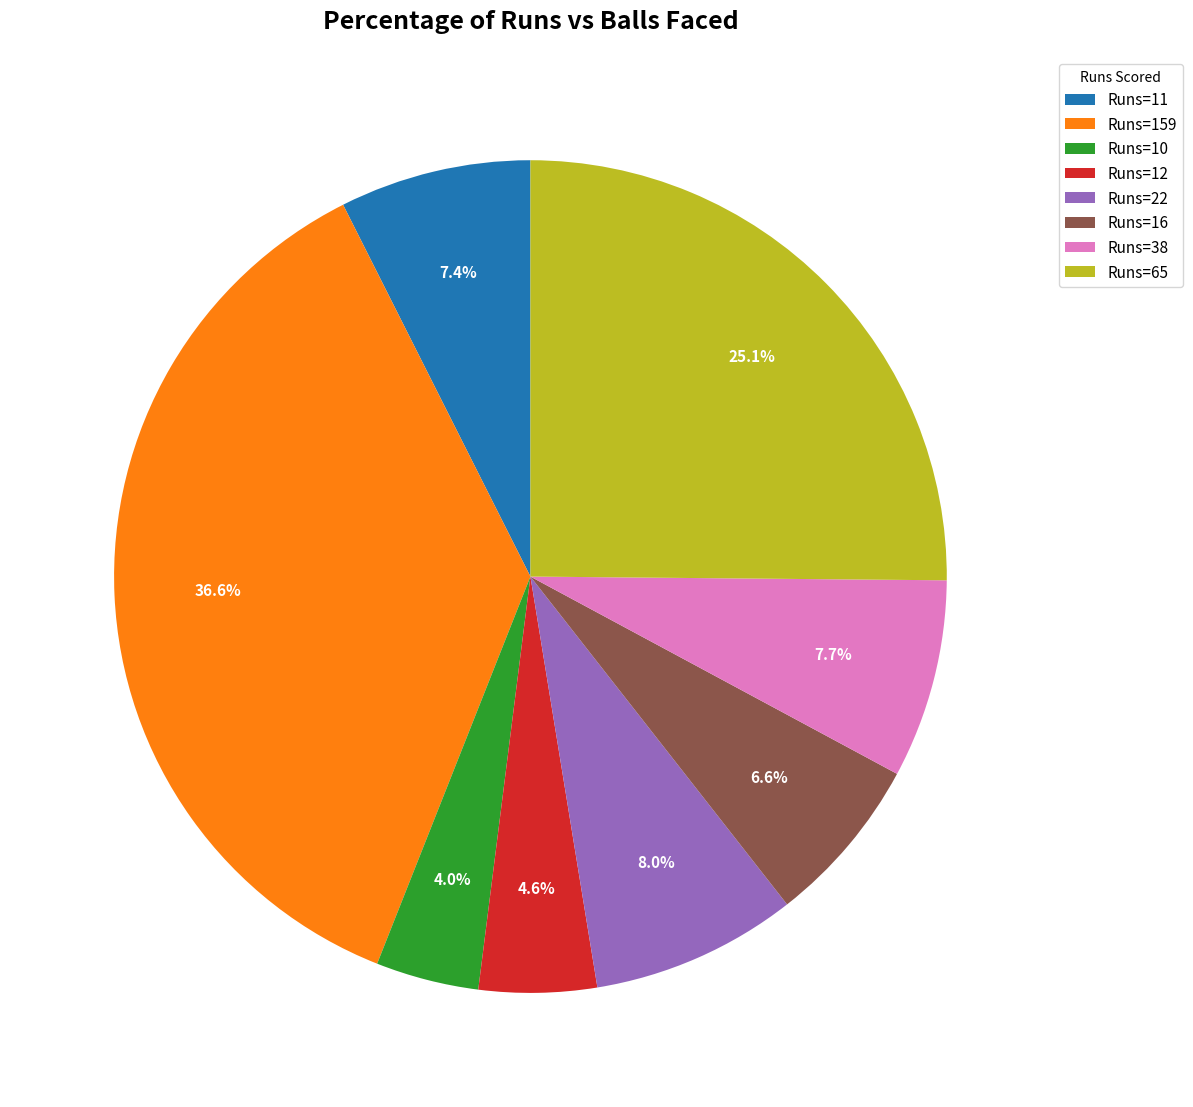

What percentage is NOT represented by Runs=11?

92.6%